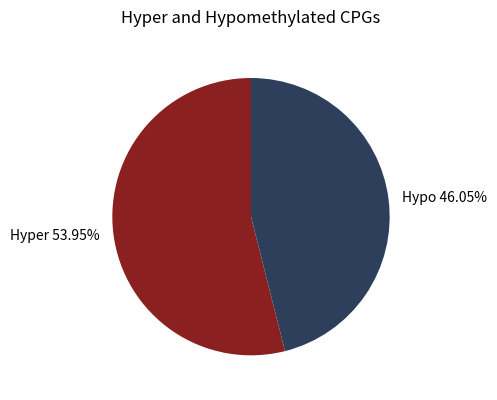

To the nearest percent, what is the average slice percentage?

50%